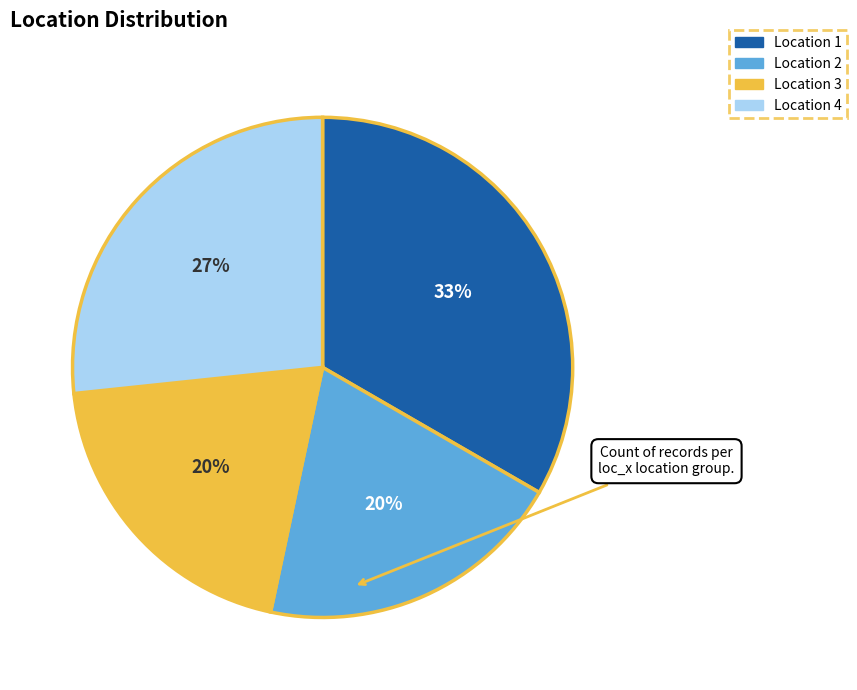

Is there a majority slice in this chart?

No